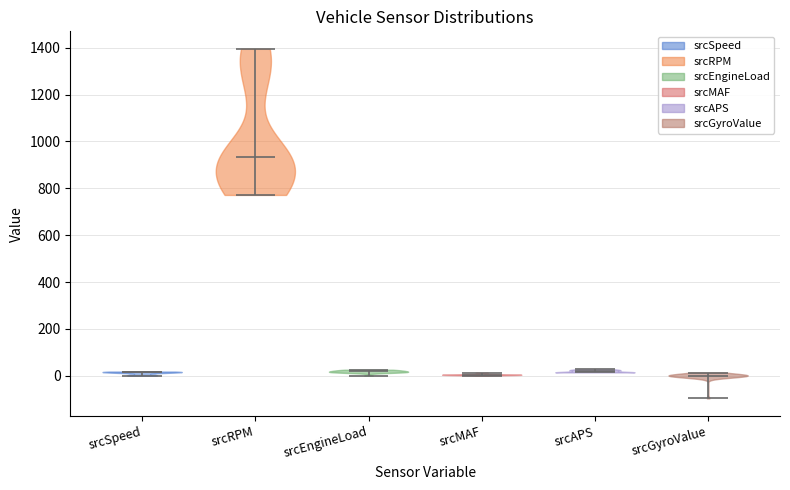

What is the highest point the violin for srcEngineLoad reaches on the y-axis? The values are not printed on the chart, so give them approximately, as read against the axis.

20